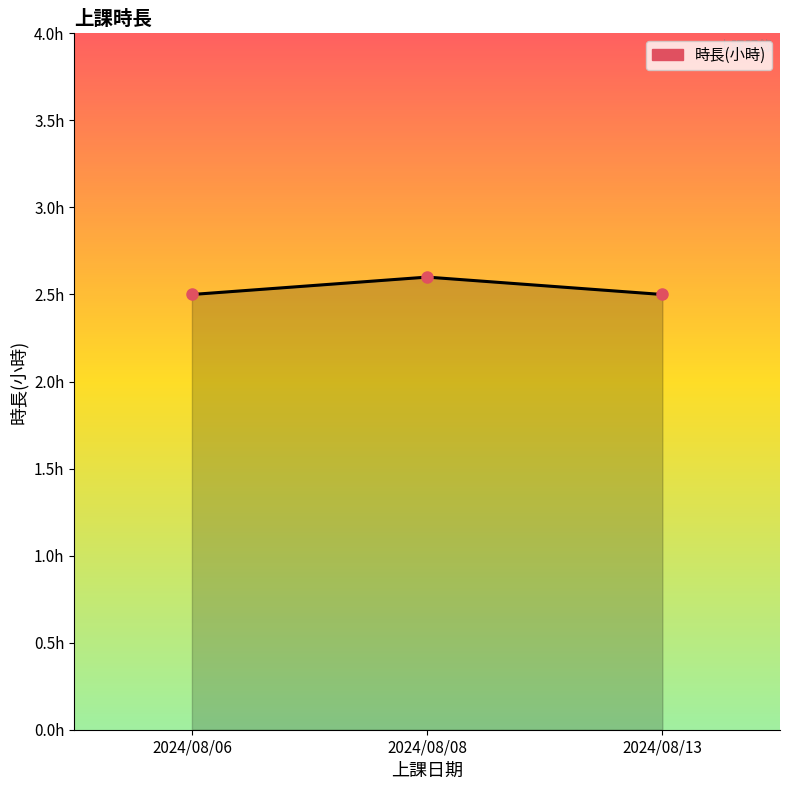

The value at 2024/08/13 is 2.5. True or false?

True